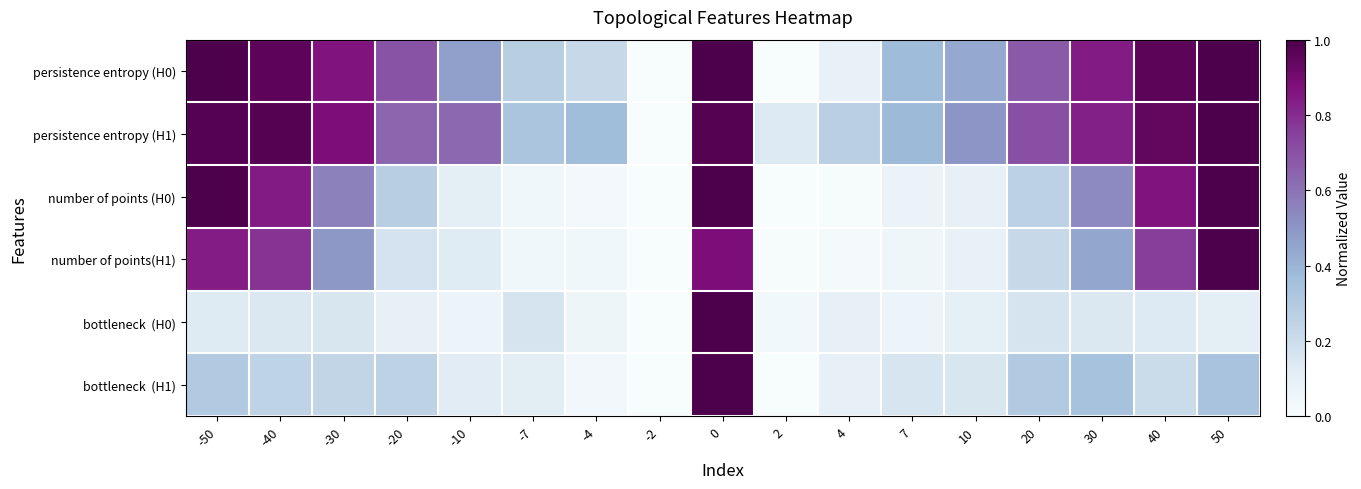

Which has a higher value, 2 or 10?

10